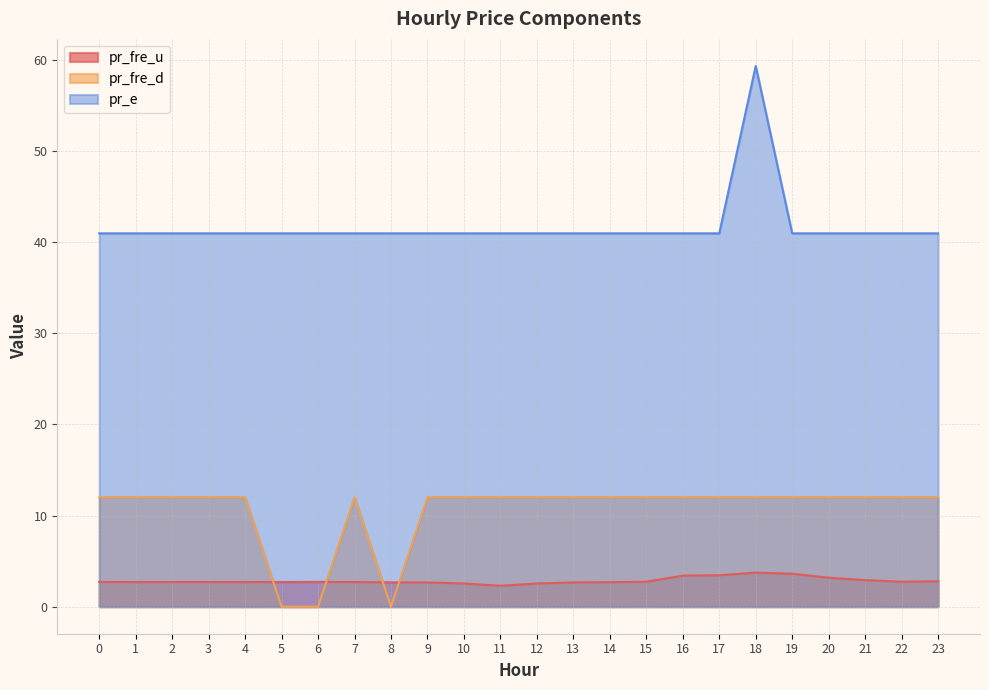

Which series has the largest range (max minus min)?

pr_e